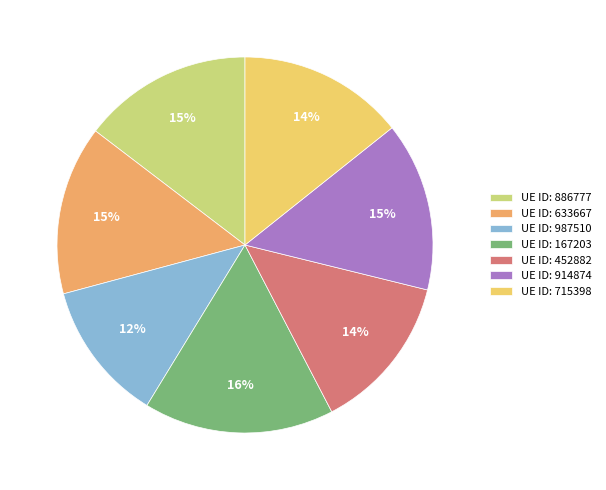

The UE ID: 633667 slice represents 22% of the pie. True or false?

False